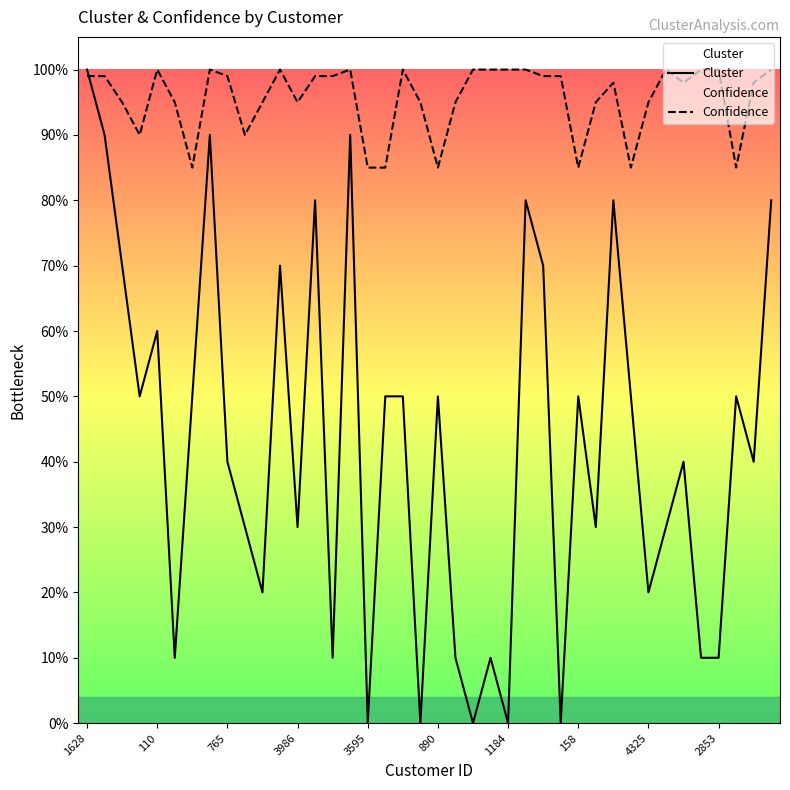

Is it true that Cluster equals 0.7 at 158?

False